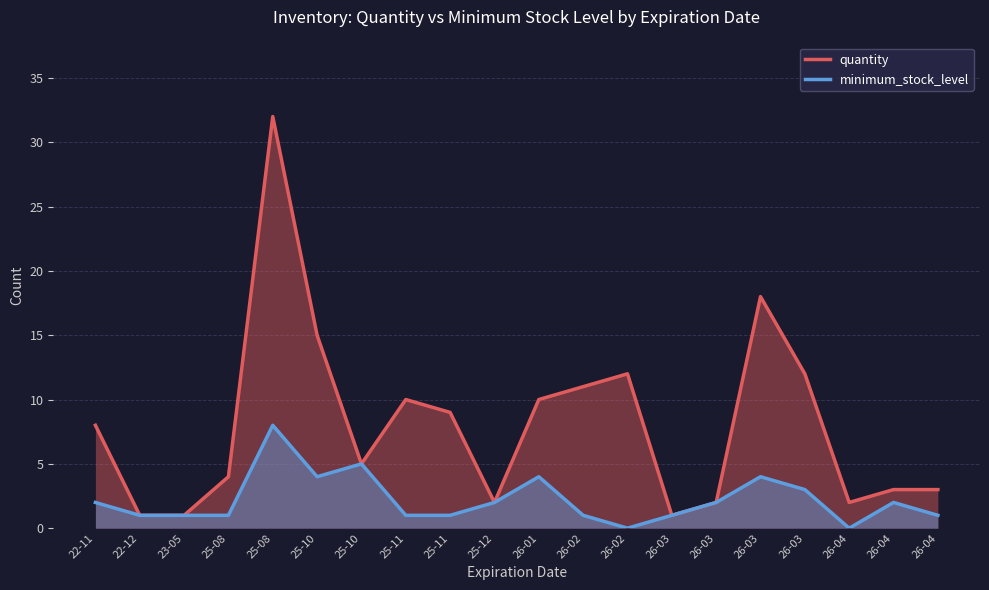

The minimum_stock_level series shows 4 at 25-10. True or false?

True